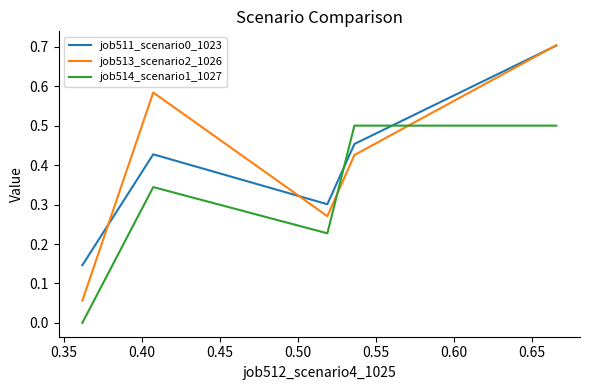

What are all the series names shown in the legend?

job511_scenario0_1023, job513_scenario2_1026, job514_scenario1_1027